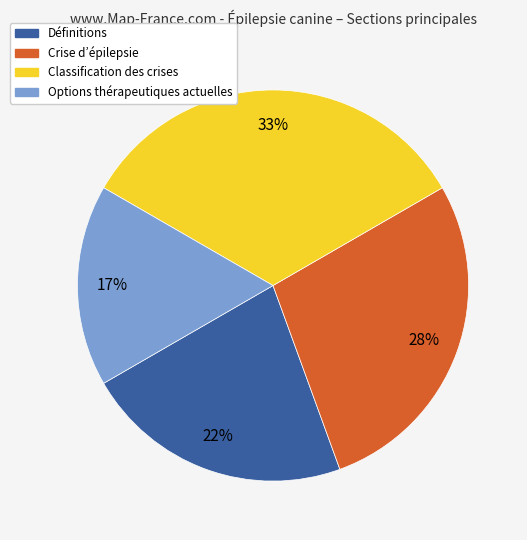

Approximately how many times larger is the value at Options thérapeutiques actuelles compared to Crise d’épilepsie?

0.6